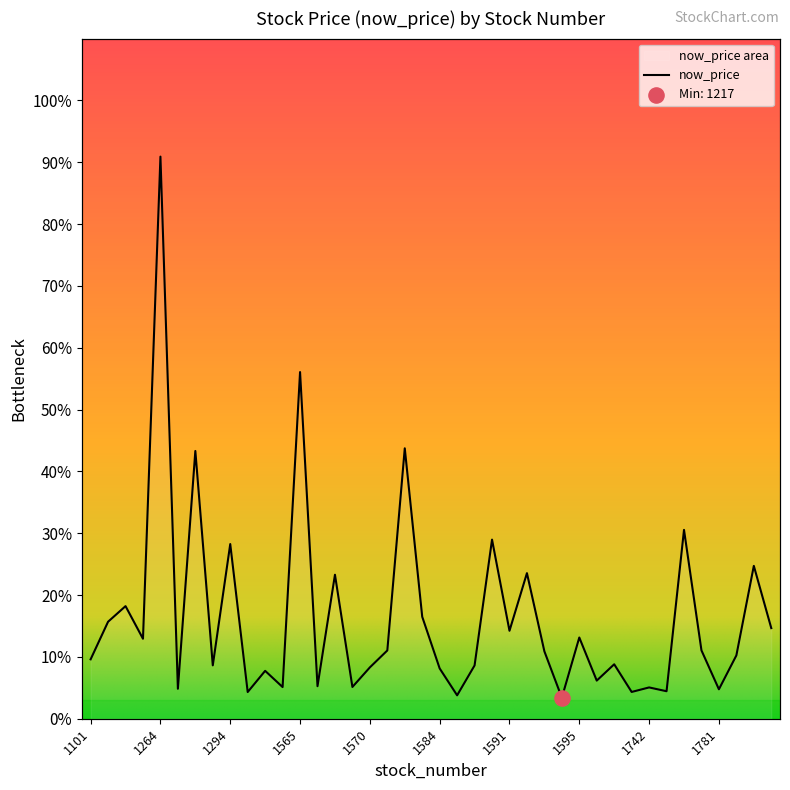

Which has a higher value, 1336 or 1210?

1210